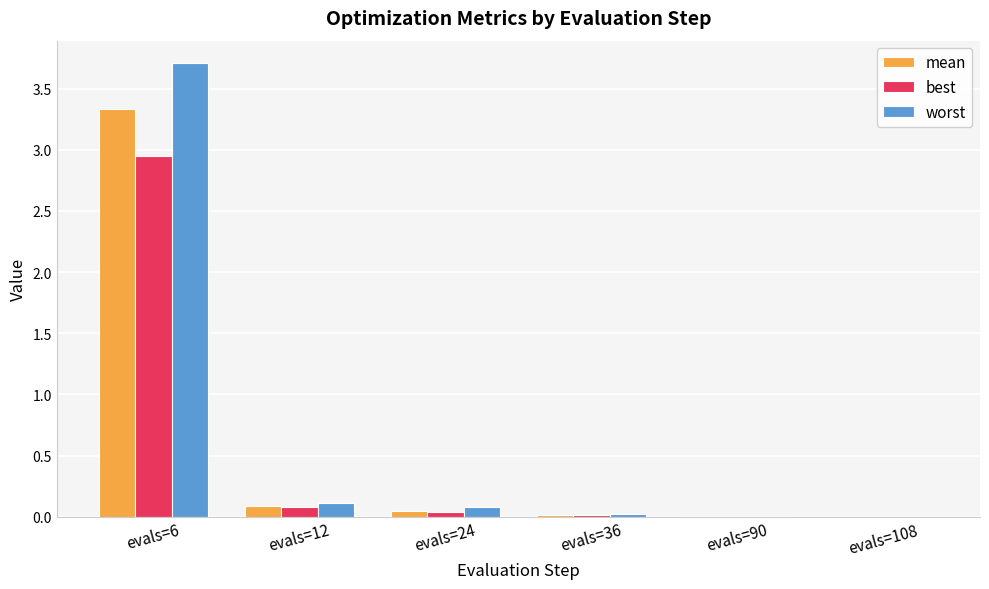

What are all the series names shown in the legend?

mean, best, worst